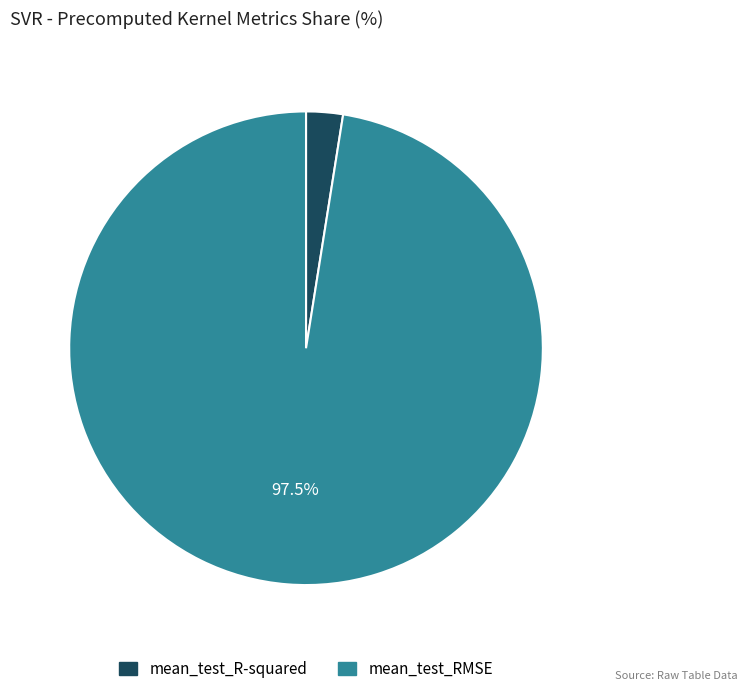

Which has a higher value, mean_test_RMSE or mean_test_R-squared?

mean_test_RMSE